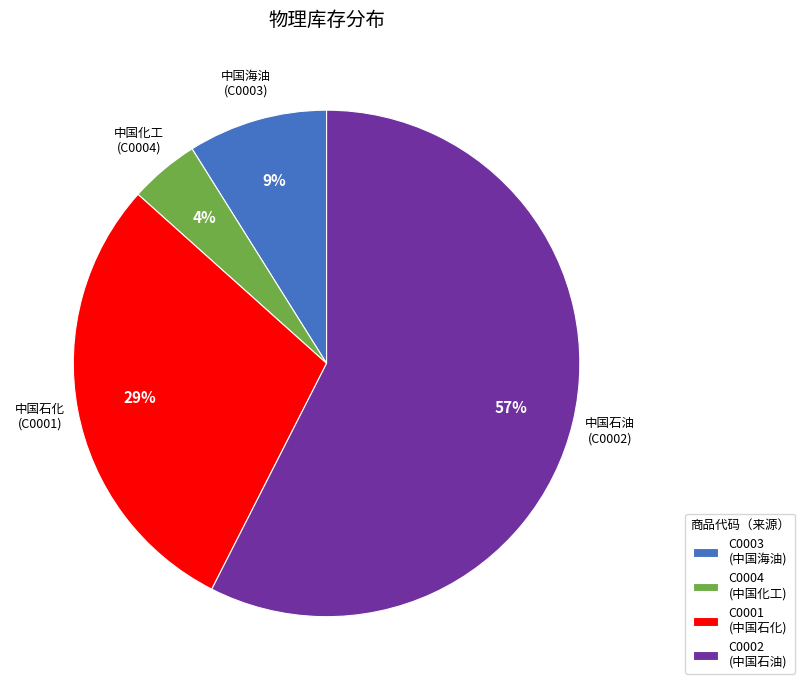

Which category has the biggest portion of the pie?

C0002